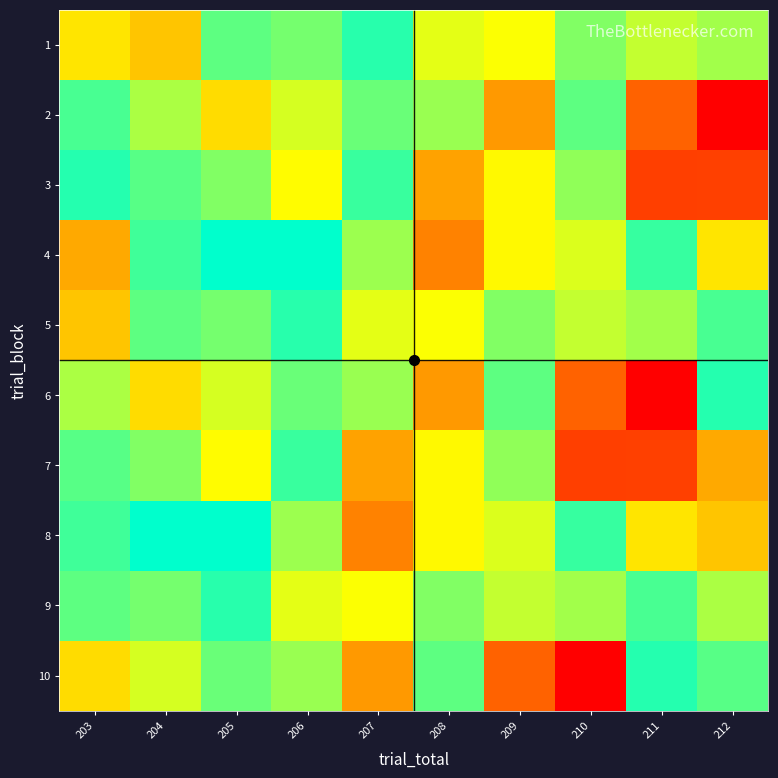

What is the difference between the highest and lowest values at 206?

27.0